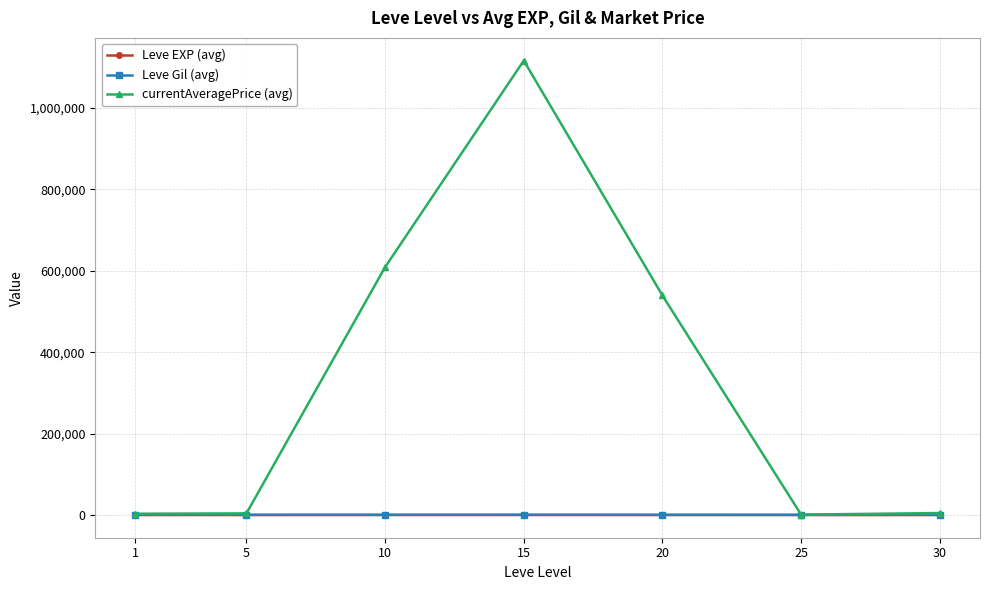

Is the value of currentAveragePrice (avg) at 20 greater than the value of Leve Gil (avg) at 25?

Yes